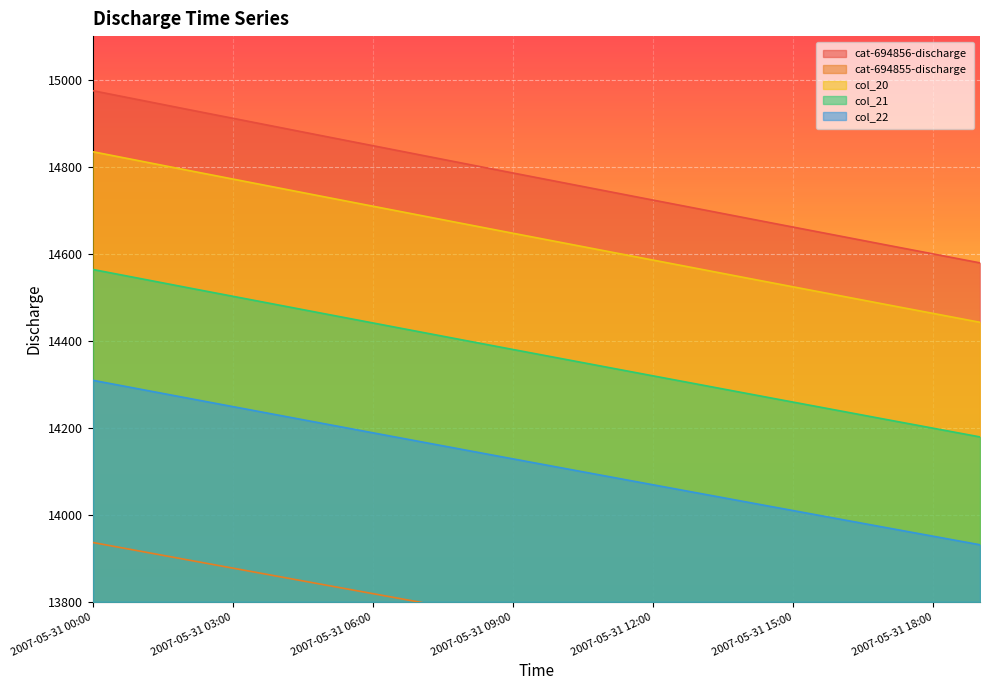

What is the difference between the highest and lowest values at 2007-05-31 16:00?

1015.0